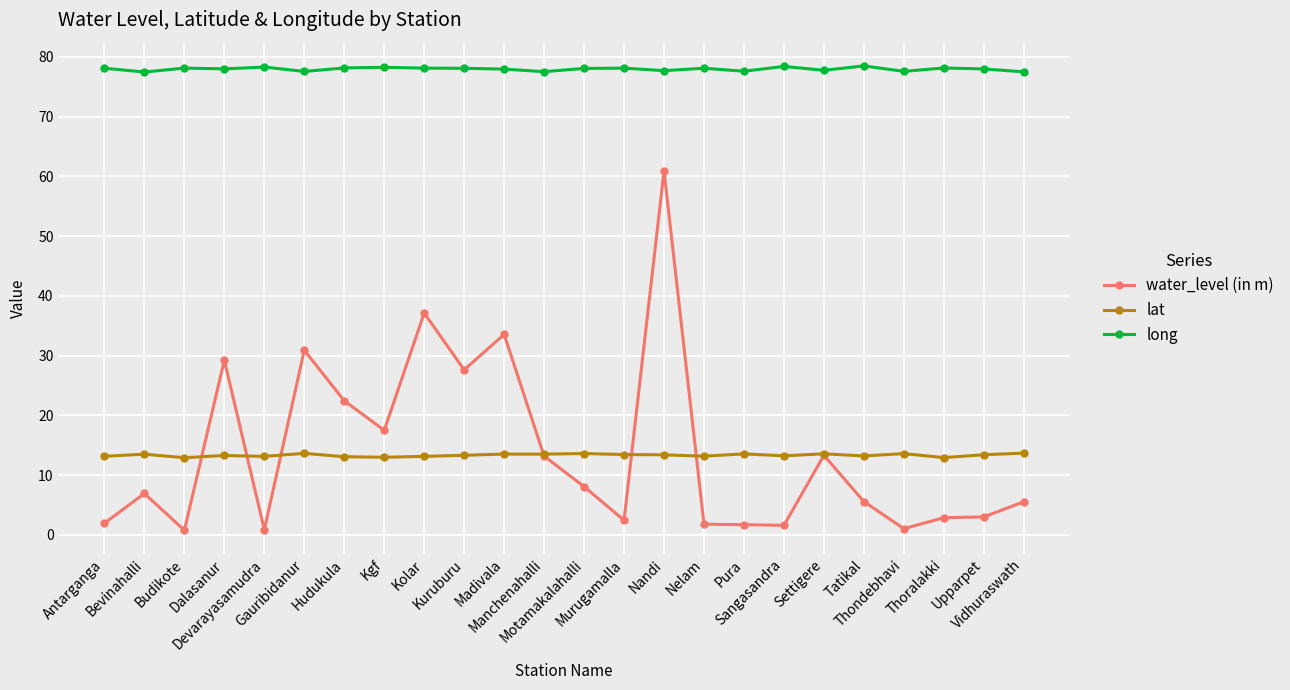

How many lines are shown in the chart?

3